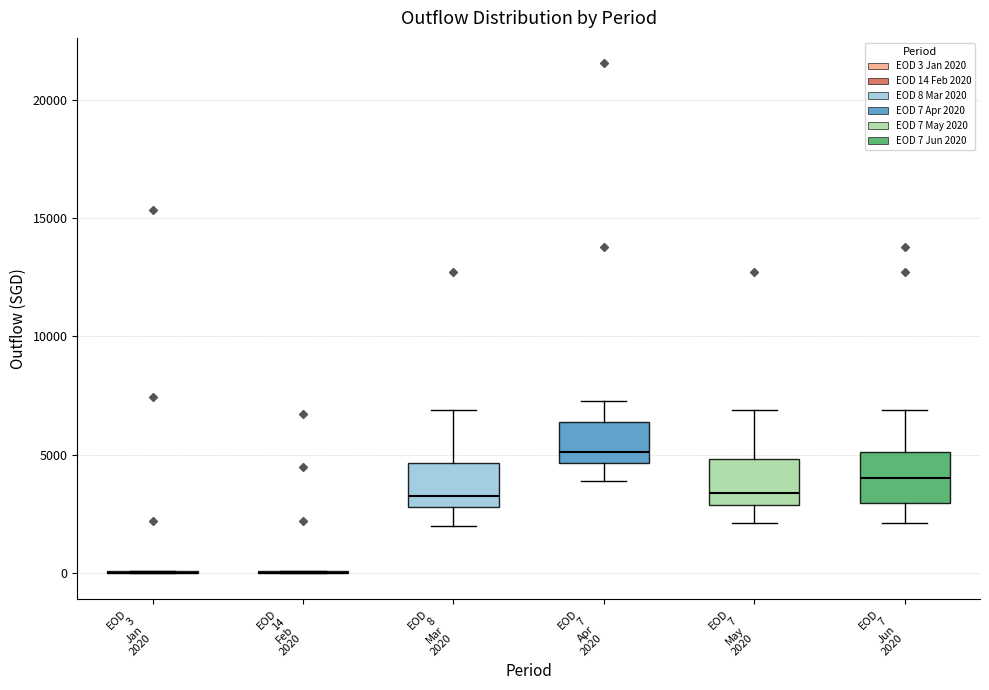

Where does the upper whisker of the box for EOD 7 Apr 2020 end on the y-axis? The values are not printed on the chart, so give them approximately, as read against the axis.

7500